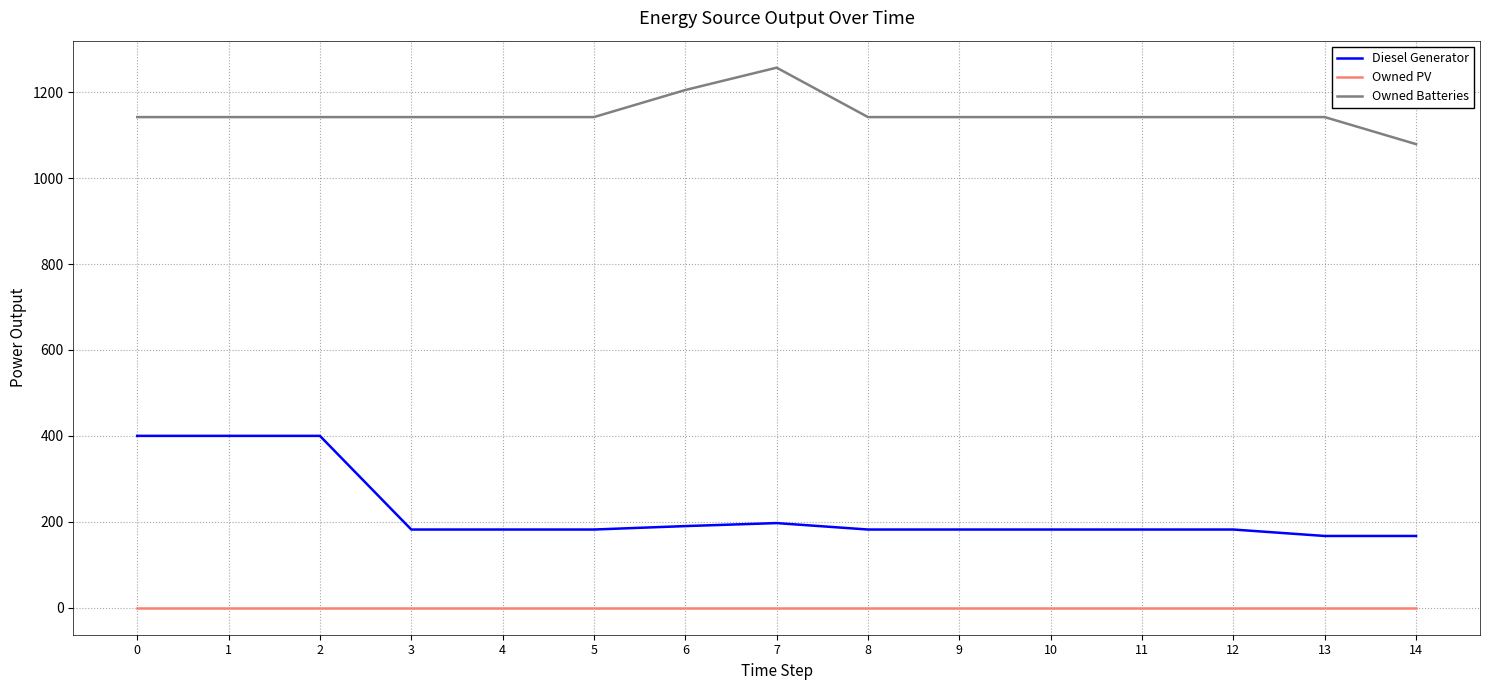

Is it true that Diesel Generator equals 182.0 at 4?

True